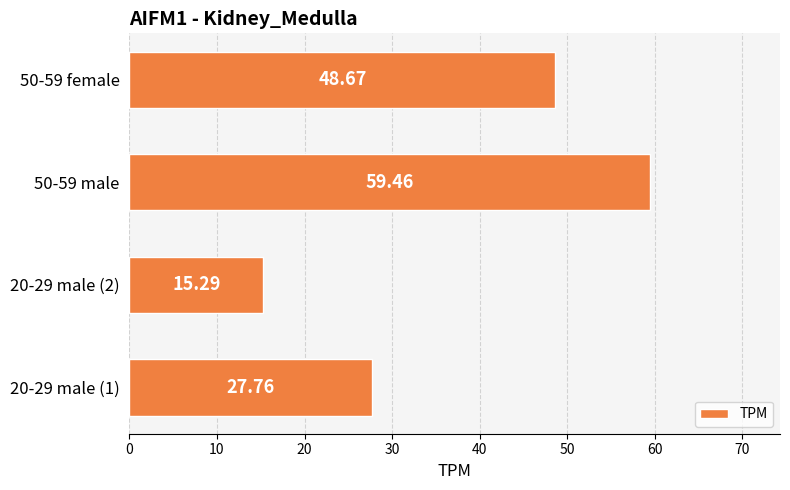

At which category does the chart reach its peak across all series?

50-59 male